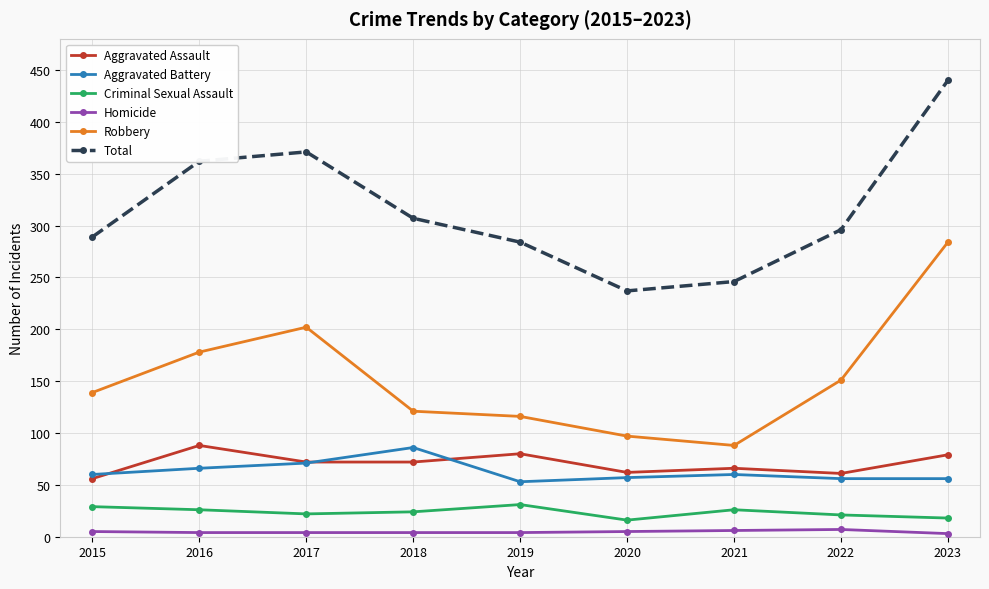

True or false: Robbery has a value of 97 at 2020.

True